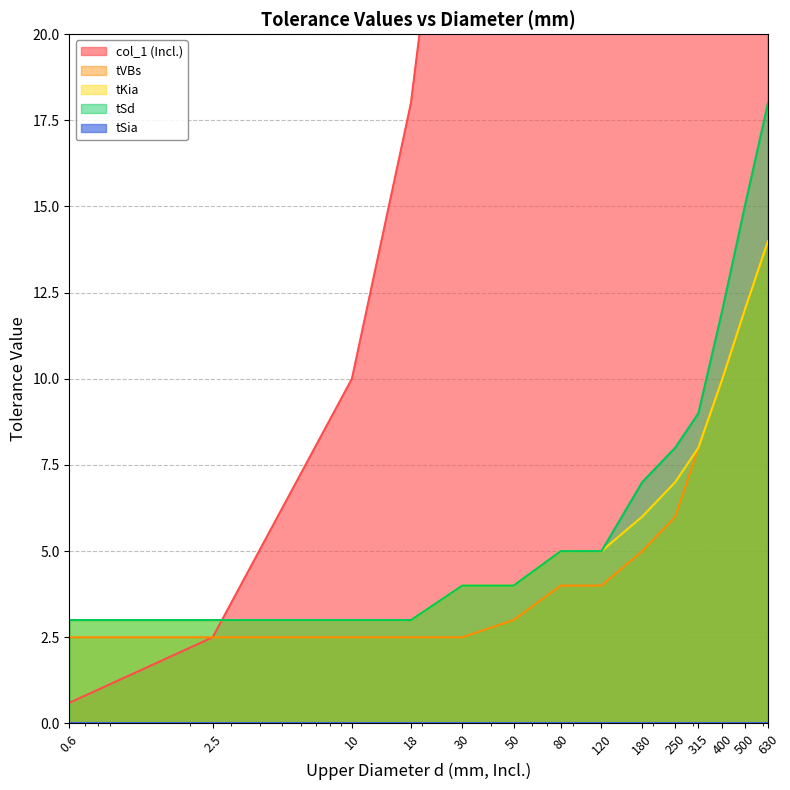

What is the label of the 9th point from the right?

50